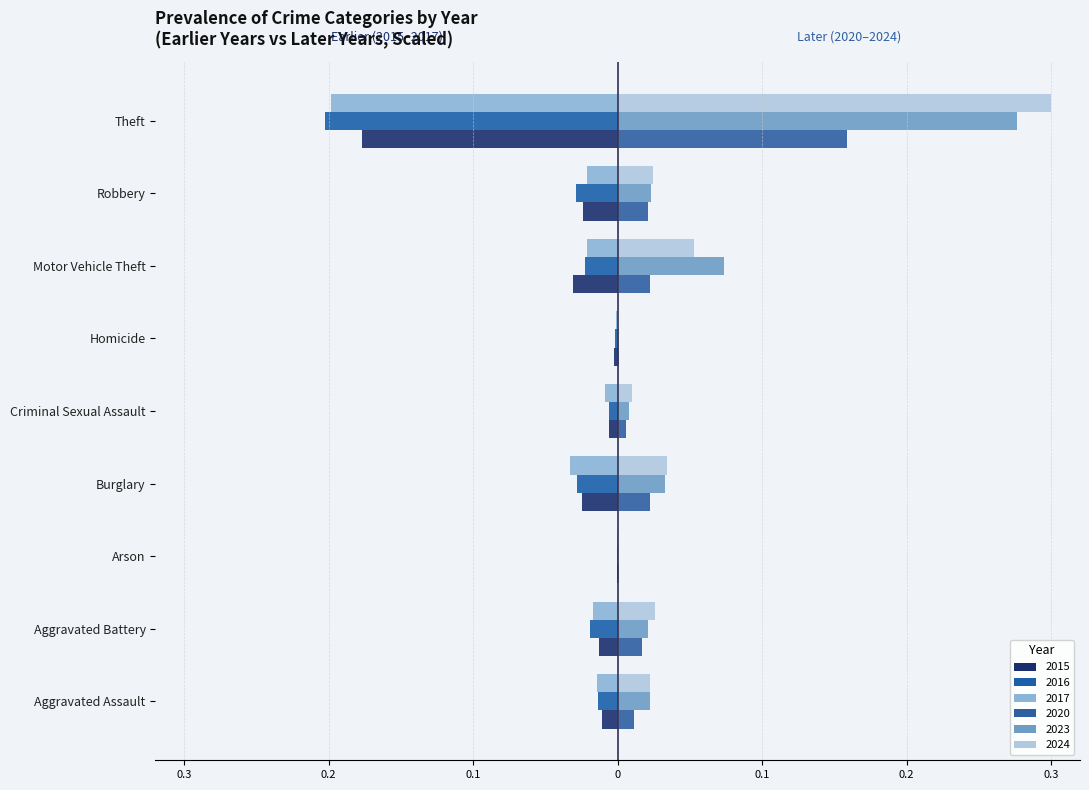

Is it true that 2020 (Right) equals 0.0 at Homicide?

True